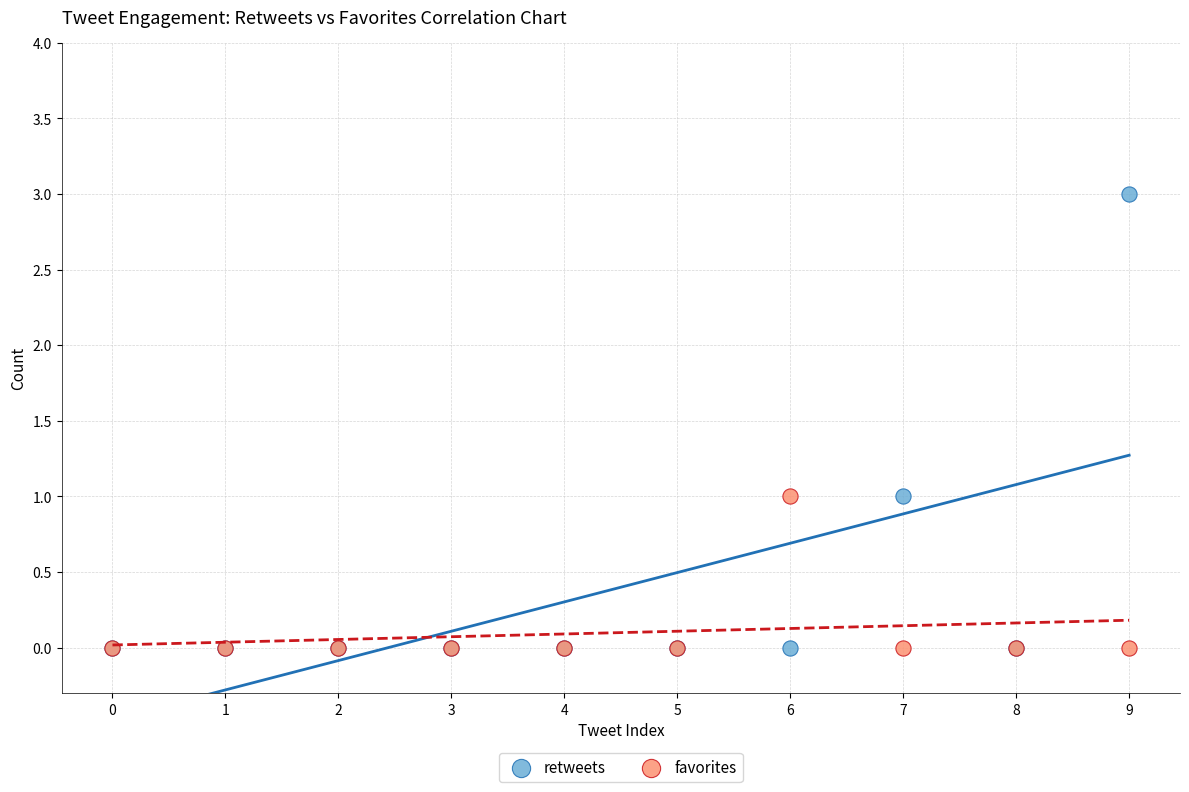

Which series has the largest Y range (max minus min)?

retweets